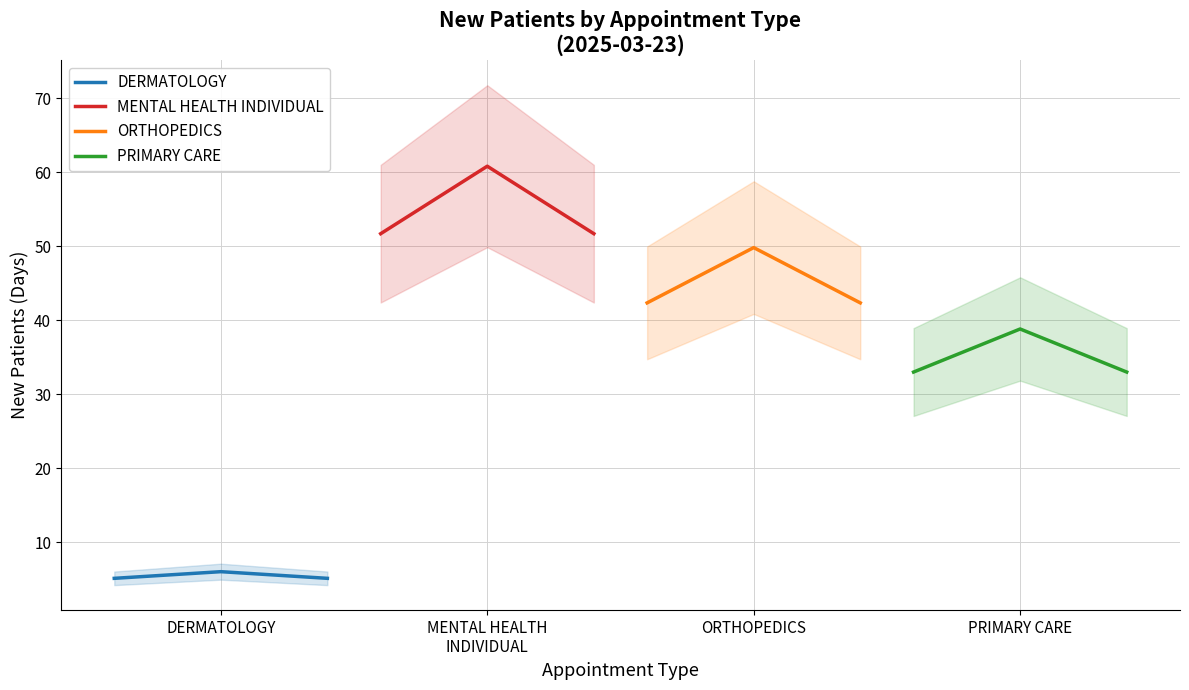

What is the maximum value for DERMATOLOGY?

6.0